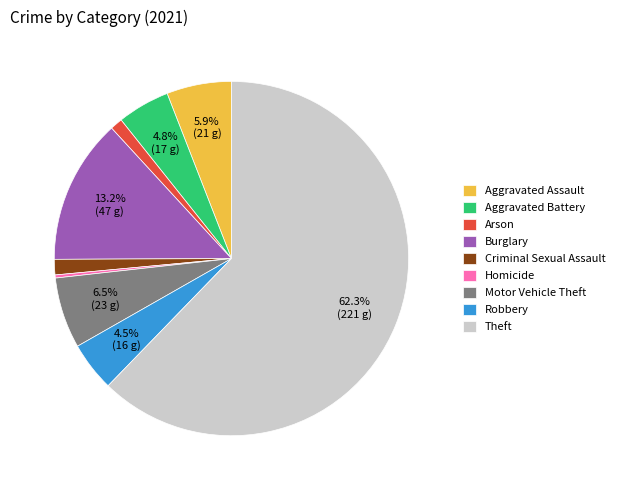

To the nearest percent, what is the average slice percentage?

11%